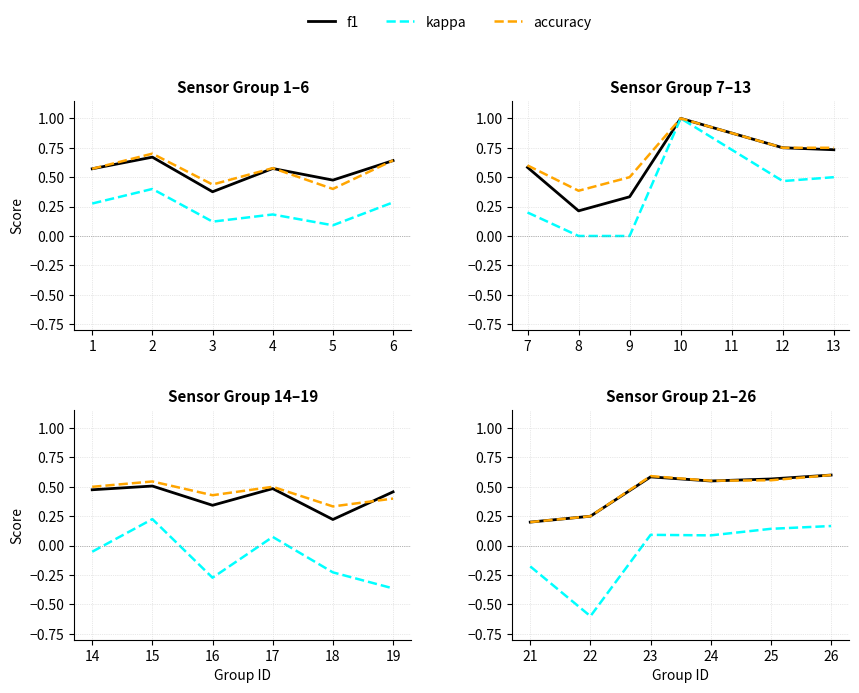

Between 25 and 22, which is larger?

25